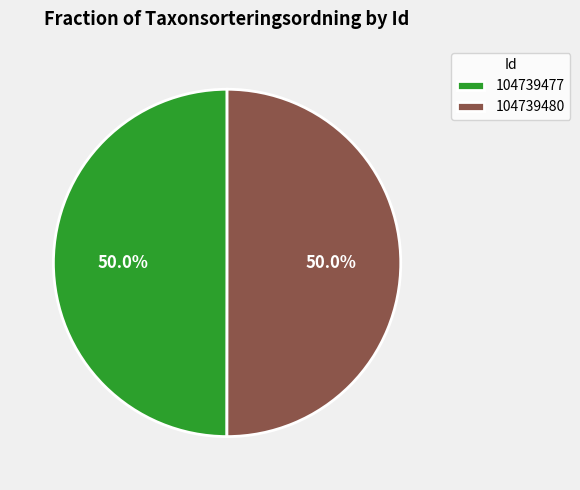

To the nearest percent, what percentage of the pie is 104739477?

50%